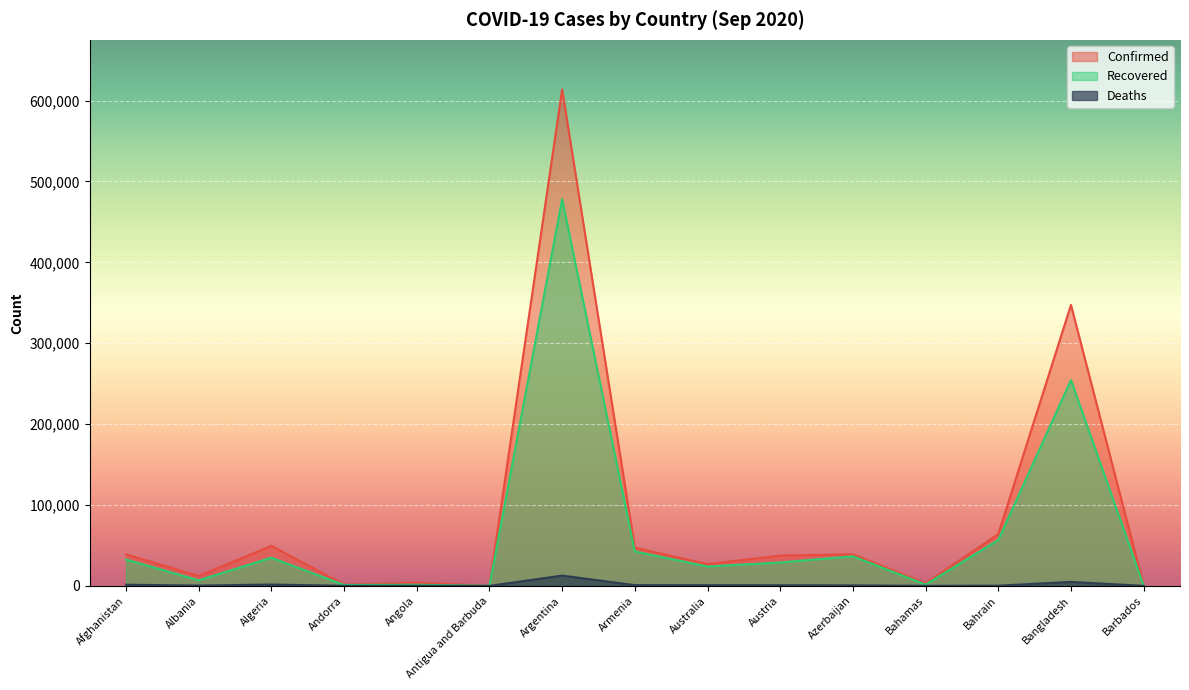

Reading left to right, transcribe all the data shown in this chart.

Confirmed: Afghanistan=38919	Albania=12226	Algeria=49413	Andorra=1564	Angola=3848	Antigua and Barbuda=95	Argentina=613658	Armenia=47154	Australia=26885	Austria=37474	Azerbaijan=39042	Bahamas=3177	Bahrain=63879	Bangladesh=347372	Barbados=185
Recovered: Afghanistan=32576	Albania=6888	Algeria=34818	Andorra=1164	Angola=1443	Antigua and Barbuda=92	Argentina=478077	Armenia=42551	Australia=23960	Austria=28961	Azerbaijan=36601	Bahamas=1626	Bahrain=56700	Bangladesh=254386	Barbados=172
Deaths: Afghanistan=1437	Albania=358	Algeria=1659	Andorra=53	Angola=147	Antigua and Barbuda=3	Argentina=12705	Armenia=928	Australia=844	Austria=765	Azerbaijan=574	Bahamas=69	Bahrain=221	Bangladesh=4913	Barbados=7